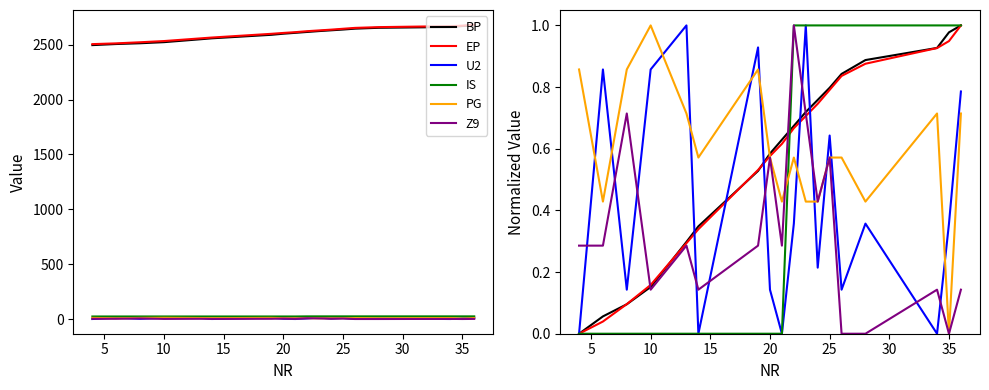

Which series has the largest range (max minus min)?

BP